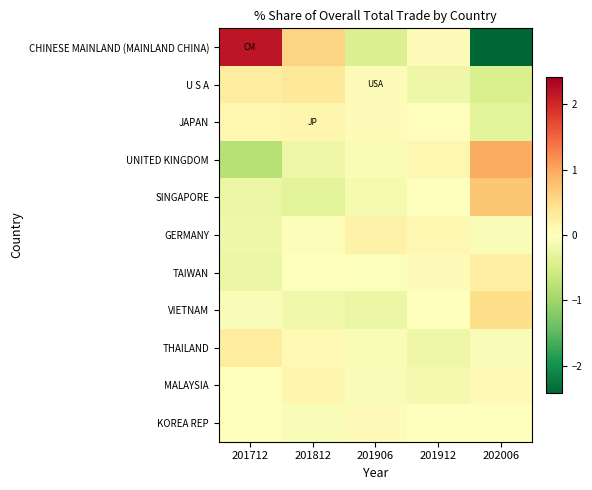

Reading right to left, list all the values displayed in this chart.

CHINESE MAINLAND (MAINLAND CHINA): 202006=-2.4	201912=0.1	201906=-0.4	201812=0.6	201712=2.2
U S A: 202006=-0.5	201912=-0.2	201906=0.1	201812=0.3	201712=0.3
JAPAN: 202006=-0.3	201912=0.0	201906=0.1	201812=0.1	201712=0.1
UNITED KINGDOM: 202006=1.0	201912=0.1	201906=-0.1	201812=-0.2	201712=-0.8
SINGAPORE: 202006=0.7	201912=-0.0	201906=-0.1	201812=-0.3	201712=-0.3
GERMANY: 202006=-0.1	201912=0.1	201906=0.2	201812=-0.0	201712=-0.2
TAIWAN: 202006=0.2	201912=0.1	201906=-0.0	201812=-0.0	201712=-0.2
VIETNAM: 202006=0.5	201912=-0.0	201906=-0.2	201812=-0.2	201712=-0.1
THAILAND: 202006=-0.1	201912=-0.2	201906=-0.1	201812=0.1	201712=0.3
MALAYSIA: 202006=0.1	201912=-0.1	201906=-0.1	201812=0.1	201712=-0.0
KOREA REP: 202006=-0.0	201912=-0.0	201906=0.0	201812=-0.1	201712=0.0